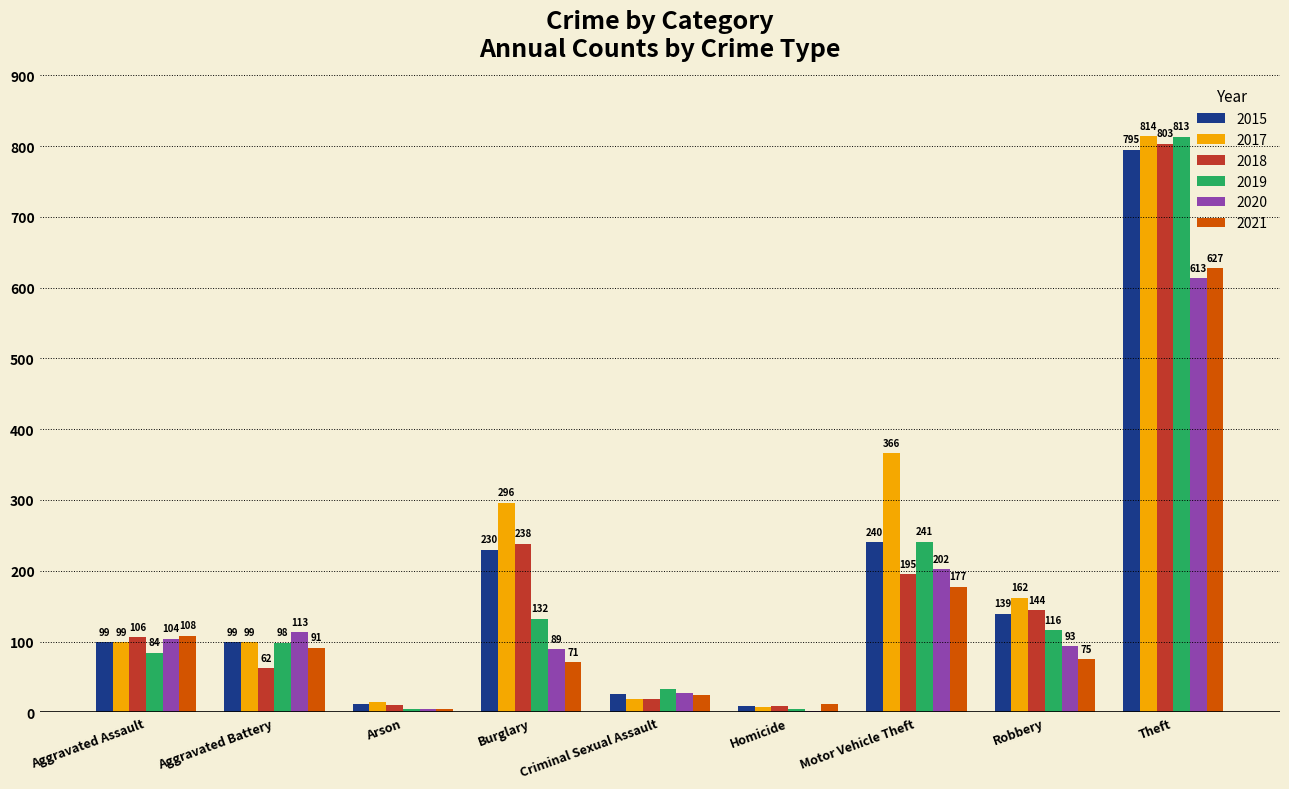

Reading left to right, what are all the values shown in this chart?

2015: 99	99	12	230	26	9	240	139	795
2017: 99	99	14	296	19	7	366	162	814
2018: 106	62	11	238	19	9	195	144	803
2019: 84	98	5	132	33	4	241	116	813
2020: 104	113	4	89	27	2	202	93	613
2021: 108	91	4	71	24	12	177	75	627